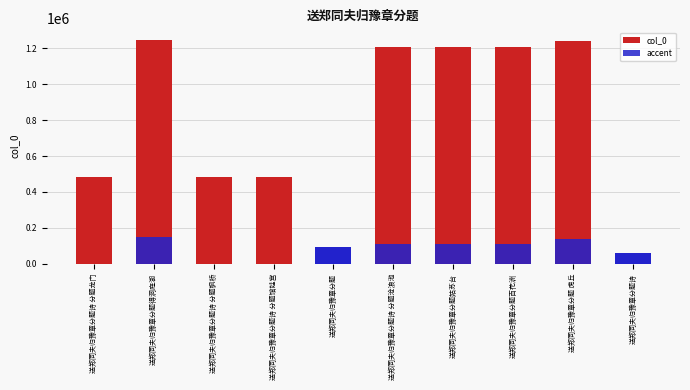

Between 送郑同夫归豫章分题百花洲 and 送郑同夫归豫章分题诗 分题馆娃宫, which is larger?

送郑同夫归豫章分题百花洲